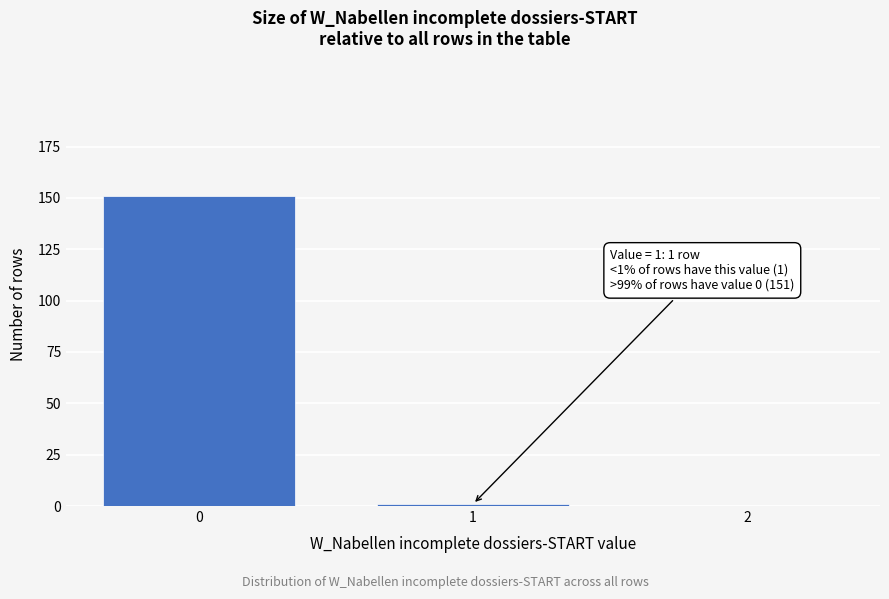

Reading left to right, transcribe all the data shown in this chart.

0=151	1=1	2=0